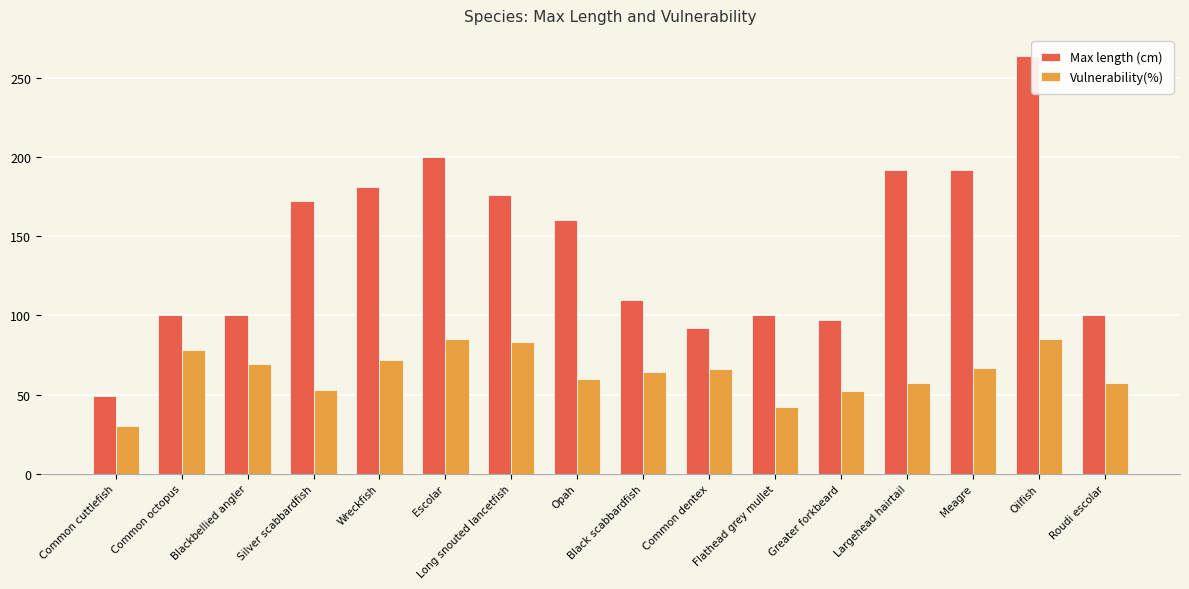

Are the bars grouped side by side (vs. stacked)?

Yes